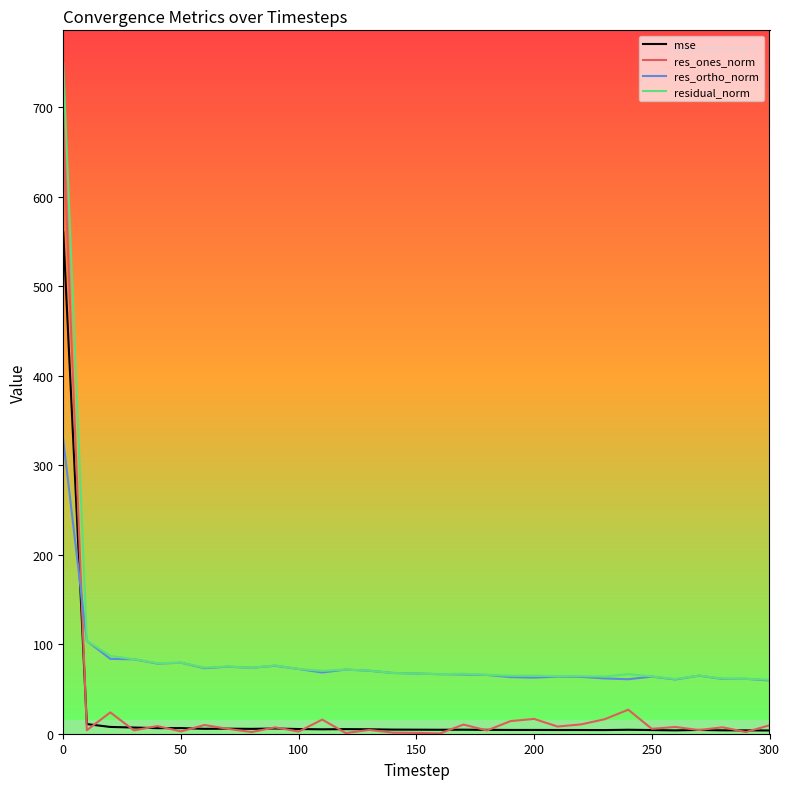

True or false: mse and res_ortho_norm cross at least once.

True